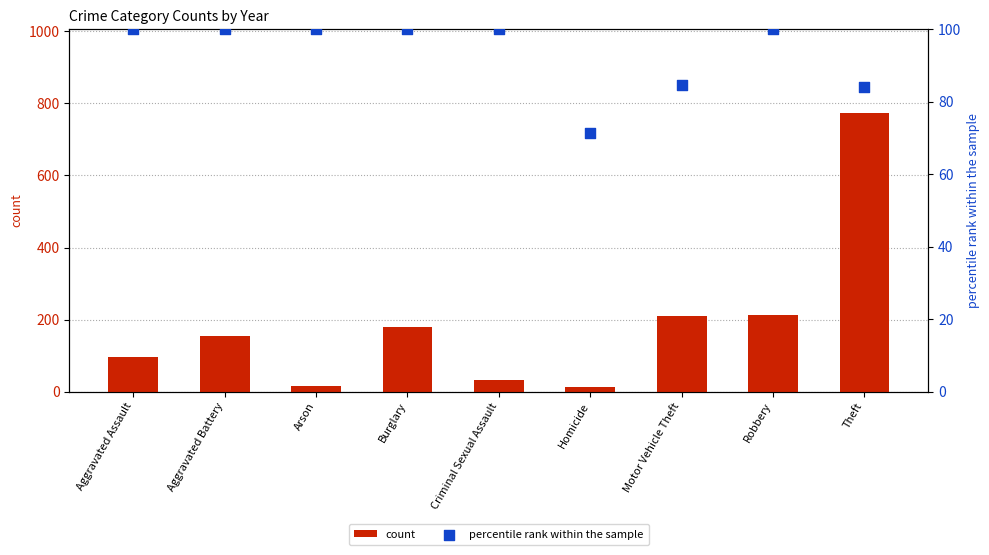

Is the value of count at Theft greater than the value of percentile rank within the sample at Arson?

Yes